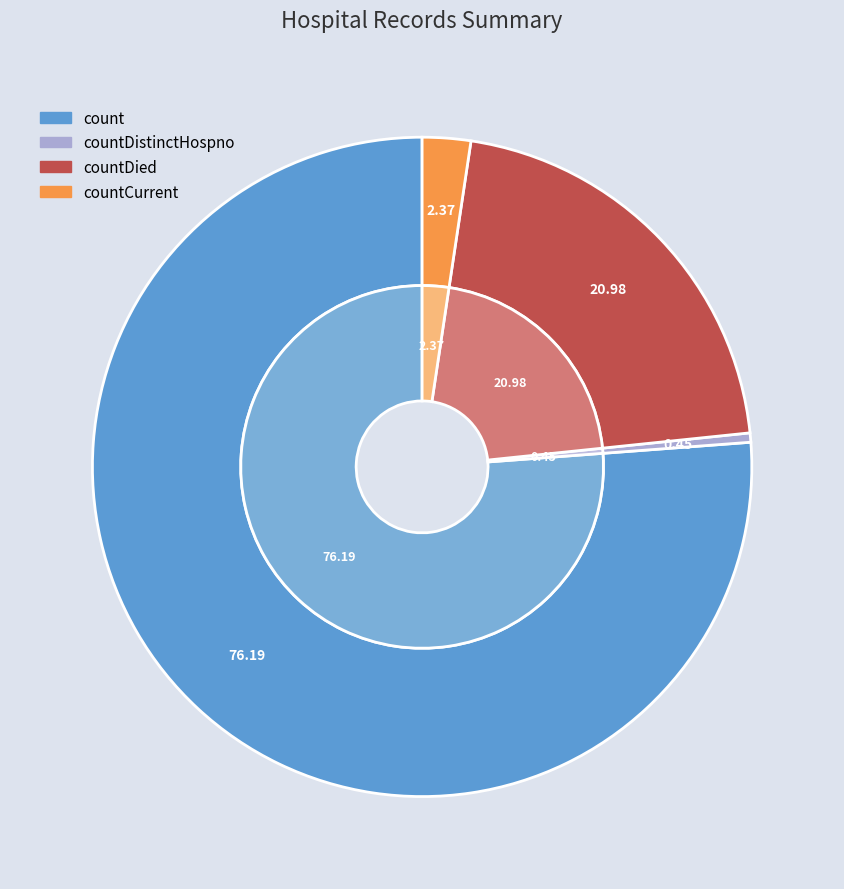

What is the change in value from countDied to countCurrent?

-3110